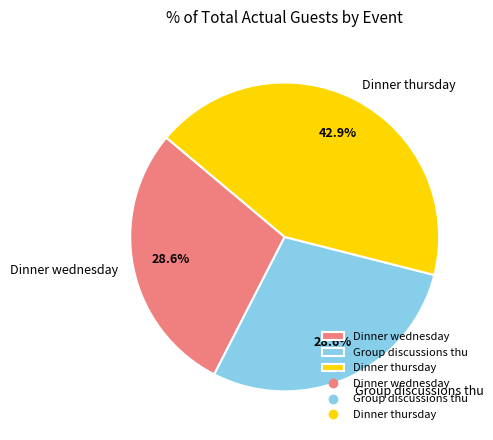

What percentage do Group discussions thu and Dinner wednesday together represent?

57.1%